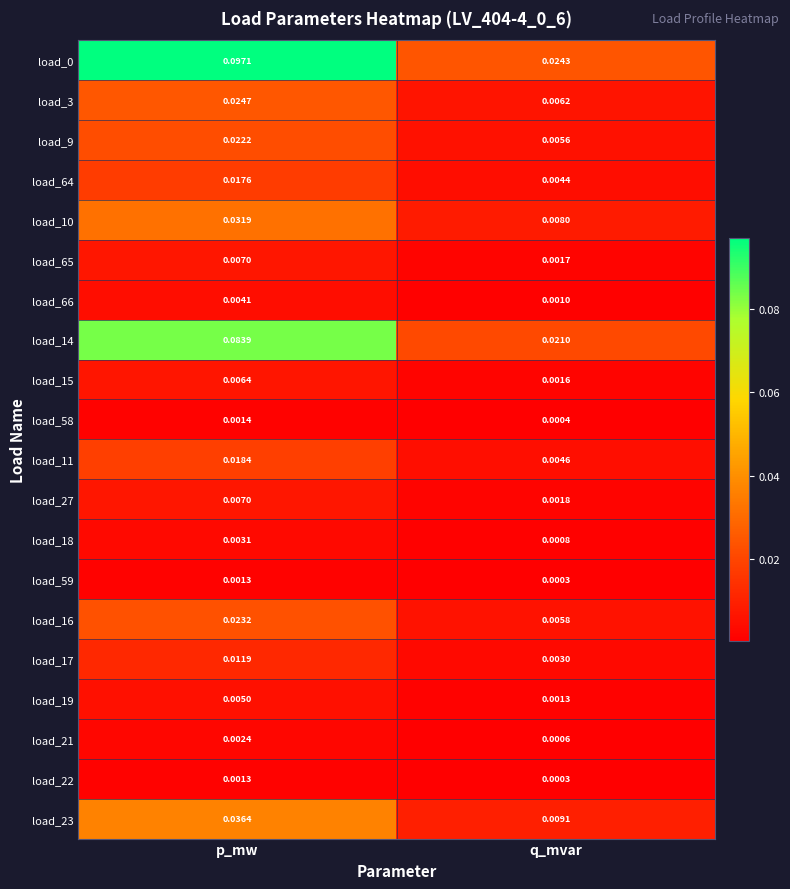

List the labels in order of load_16 value, smallest first.

q_mvar, p_mw